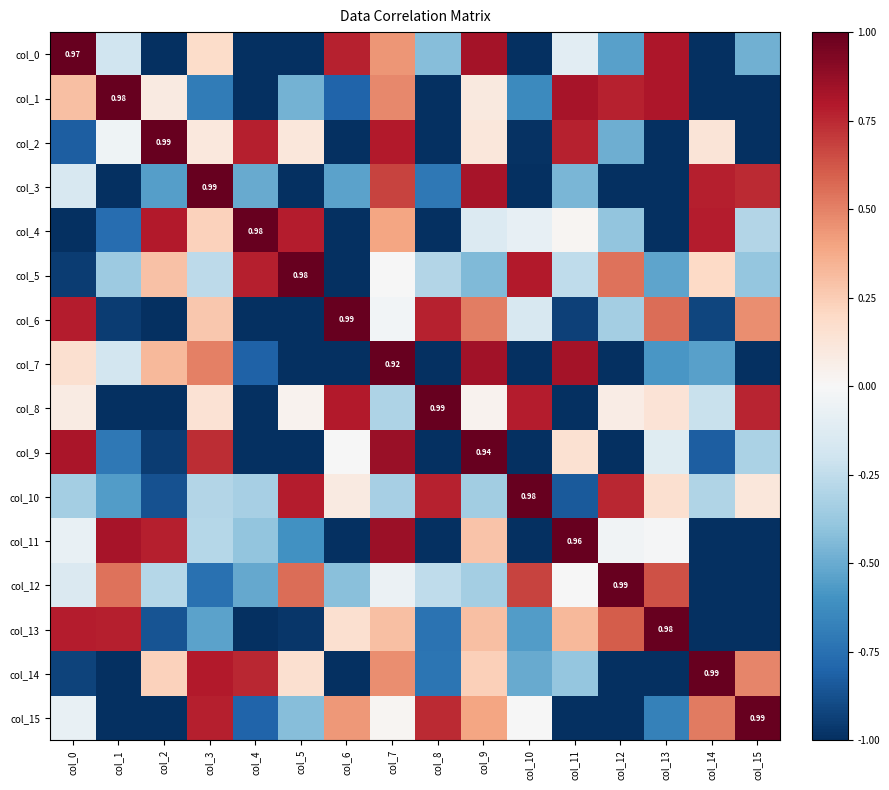

What value does the col_9 series have at col_2?

-0.9